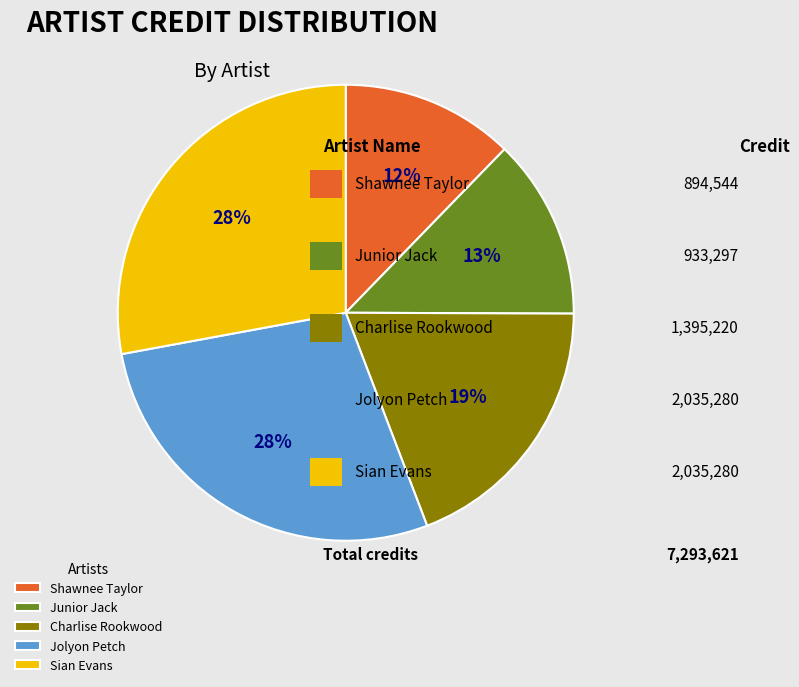

Combined, do Sian Evans and Jolyon Petch account for over 50%?

Yes